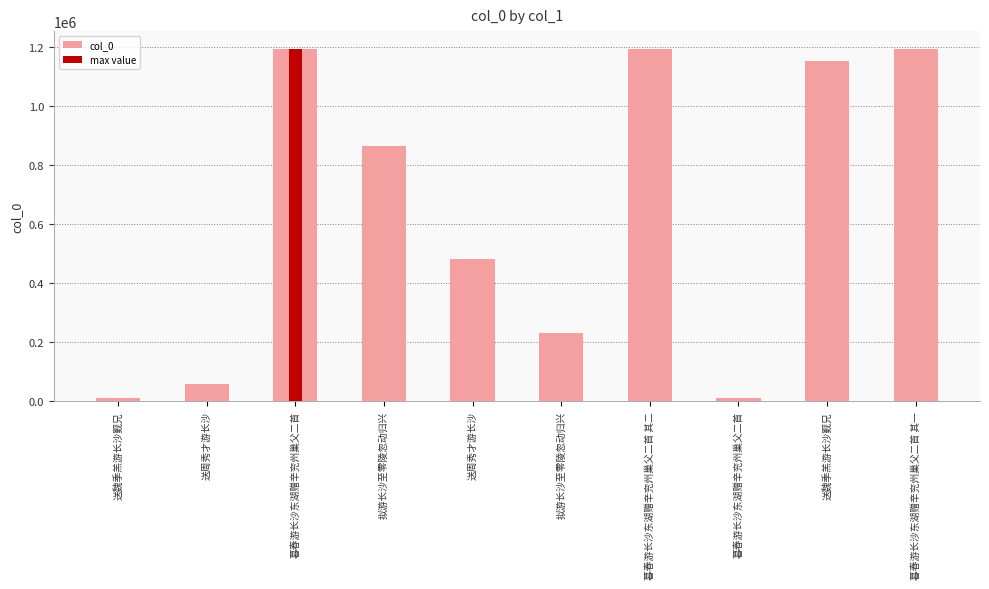

How many values exceed 866275?

4